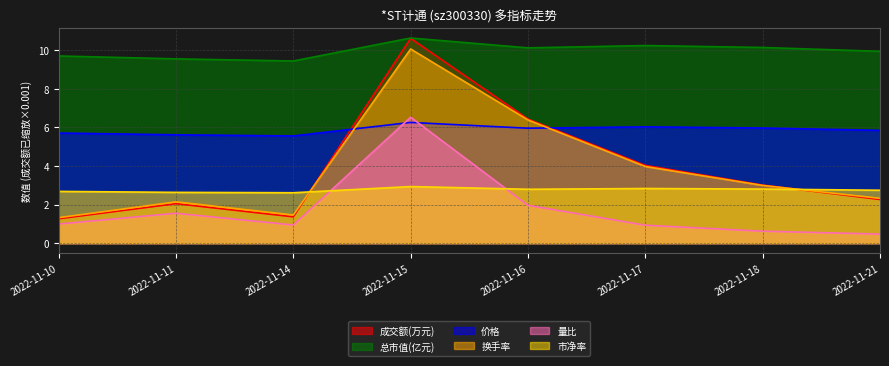

Which label corresponds to the largest value in the chart?

2022-11-15